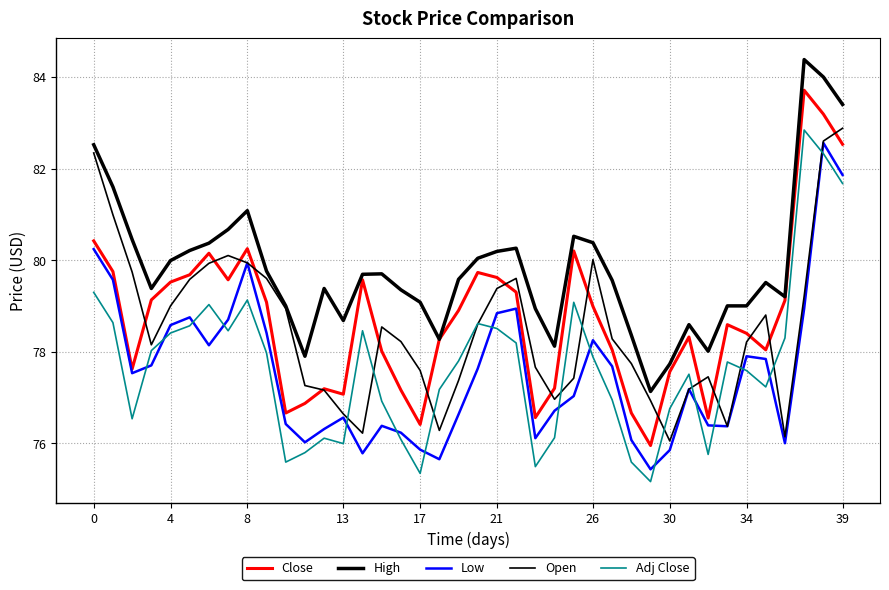

How many lines are shown in the chart?

5